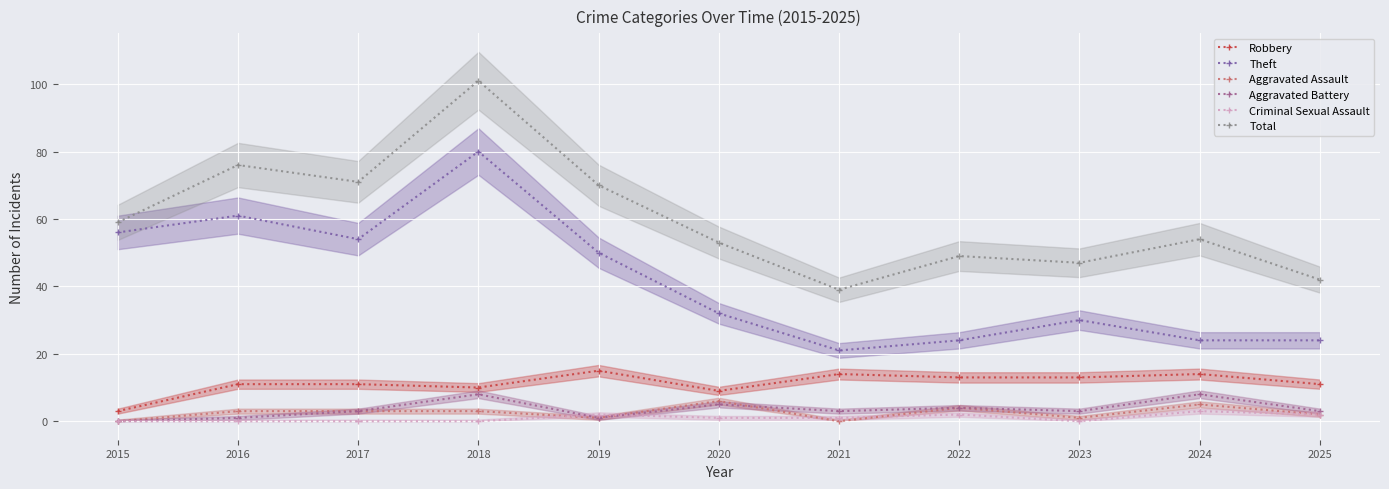

Which series has the widest spread of values?

Total